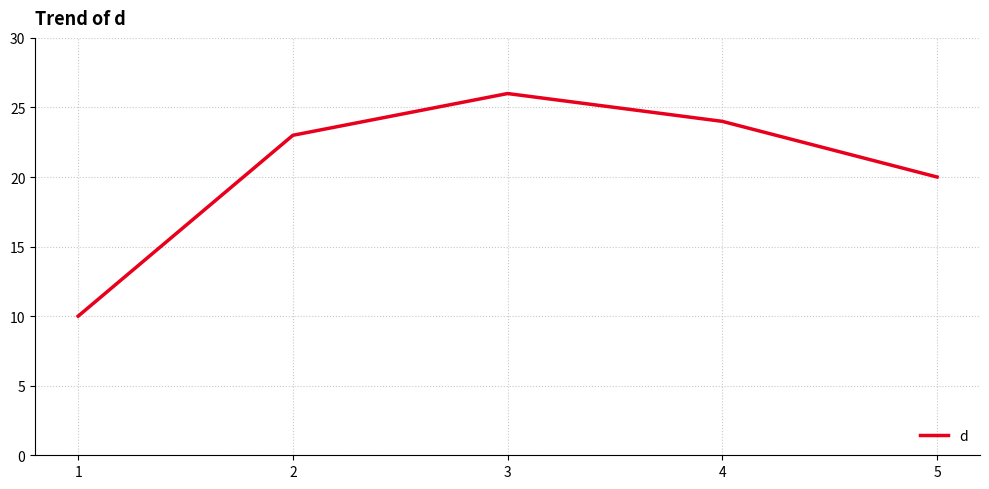

The chart shows a value of 41 at 4. True or false?

False